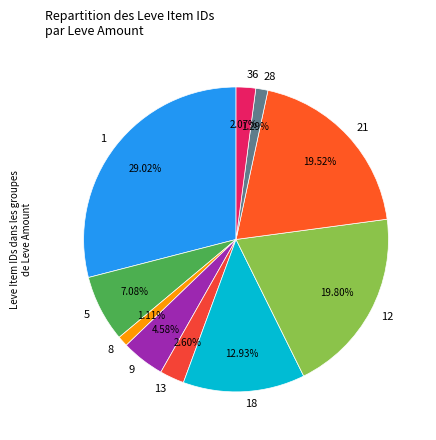

Which has a higher value, 21 or 13?

21